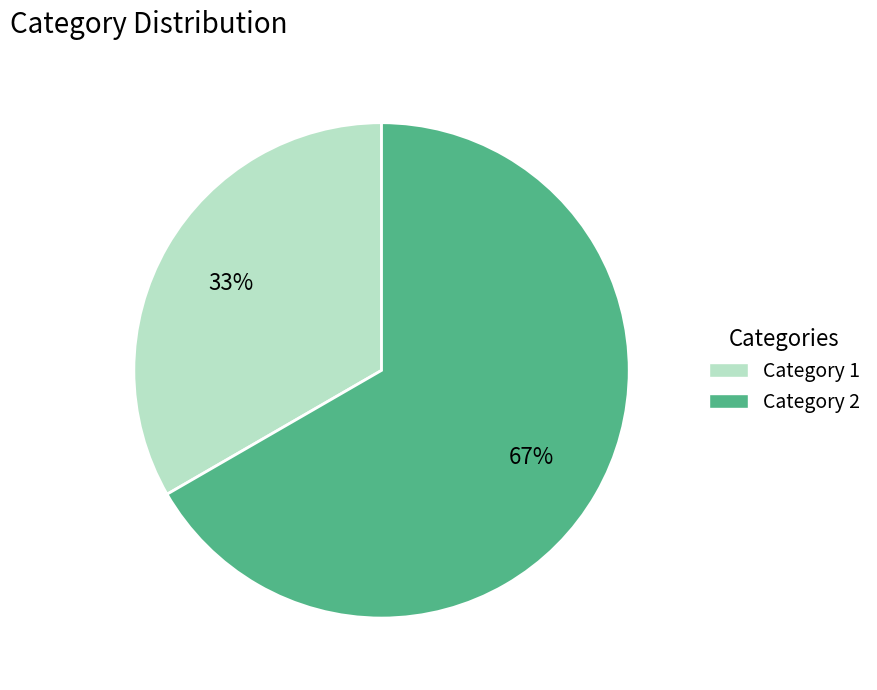

What is the ratio of the value at Category 1 to the value at Category 2?

0.5